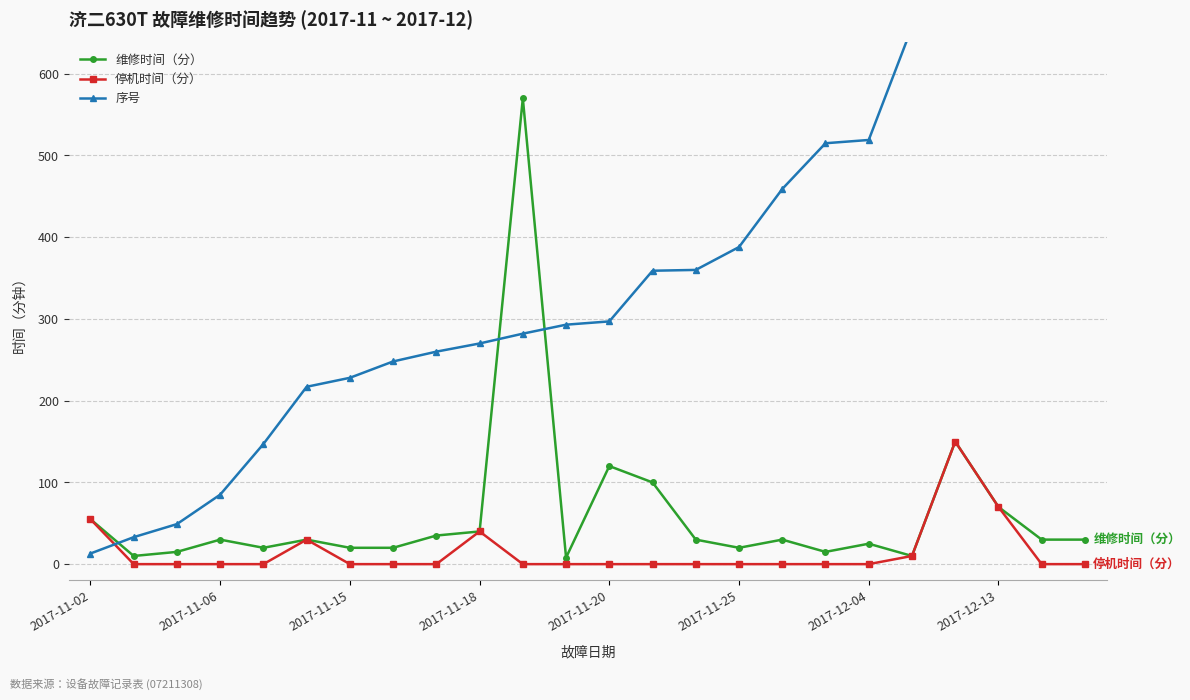

What is the highest value of the 维修时间（分） series?

570.0